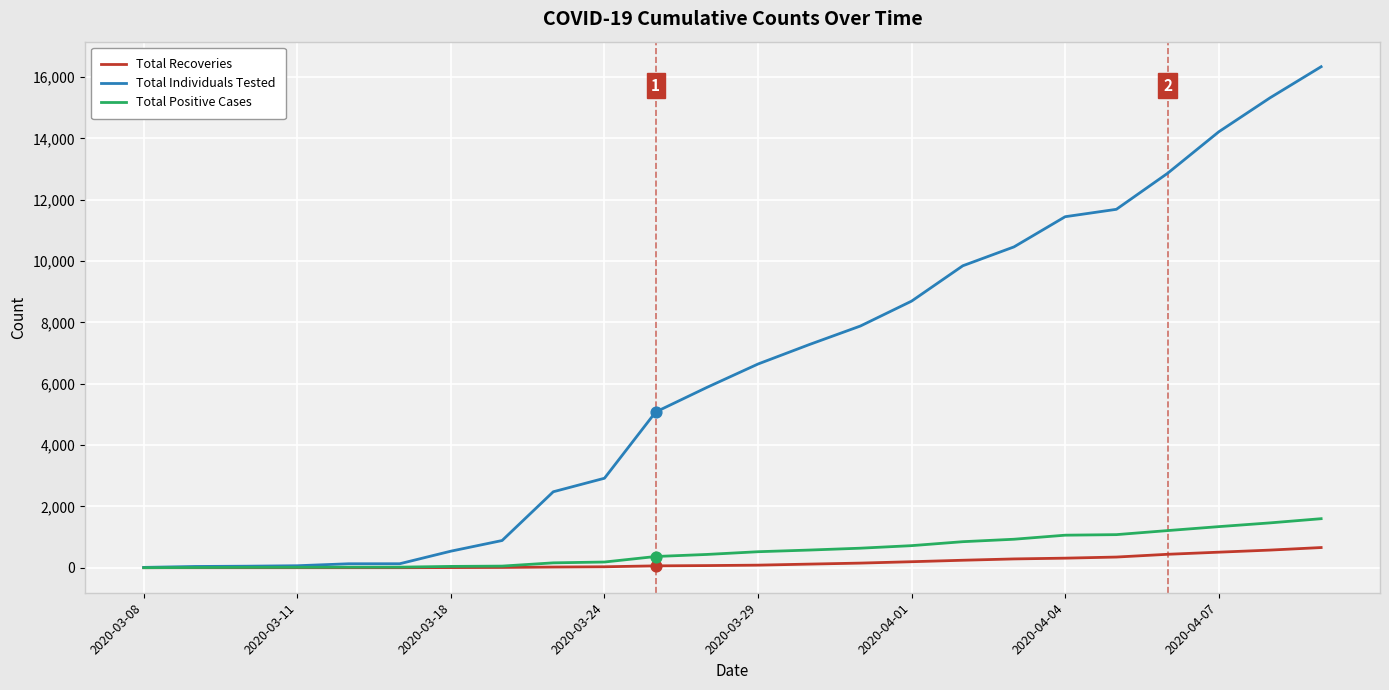

Which series has the largest range (max minus min)?

Total Individuals Tested